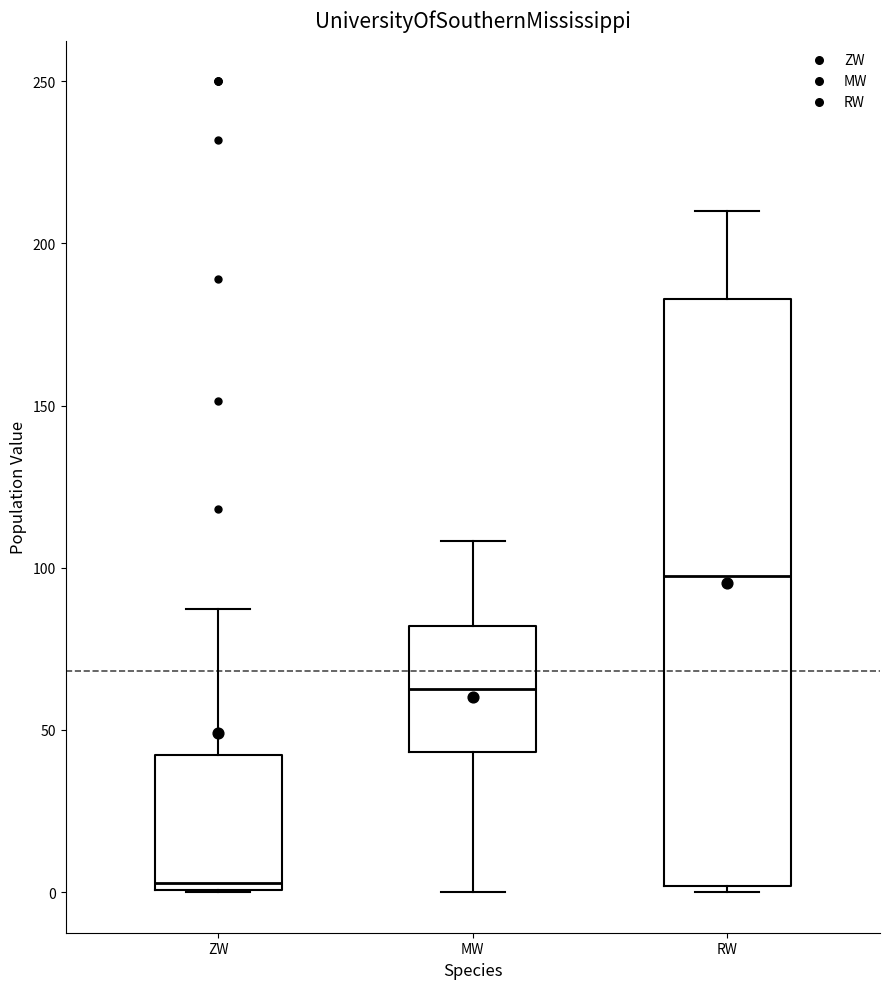

Reading left to right, transcribe this box plot: for each box, give where its median line is, the range the box spans, and where its two whiskers end, as read against the y-axis. The values are not printed on the chart, so give them approximately, as read against the axis.

ZW: median 5, box 0 to 40, whiskers 0 to 85
MW: median 60, box 45 to 80, whiskers 0 to 110
RW: median 100, box 0 to 185, whiskers 0 (just below the box's lower edge) to 210